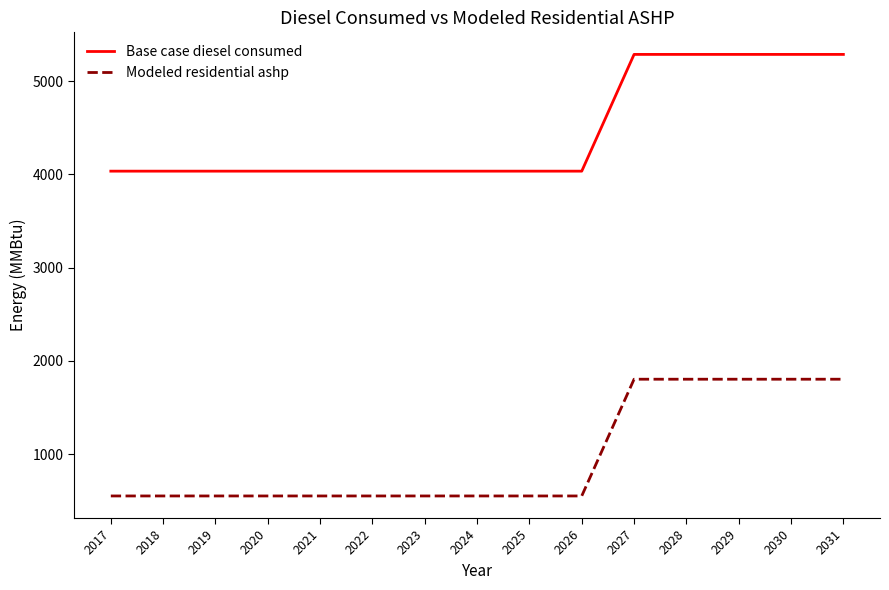

What is the approximate value of Base case diesel consumed at 2017?

4034.3